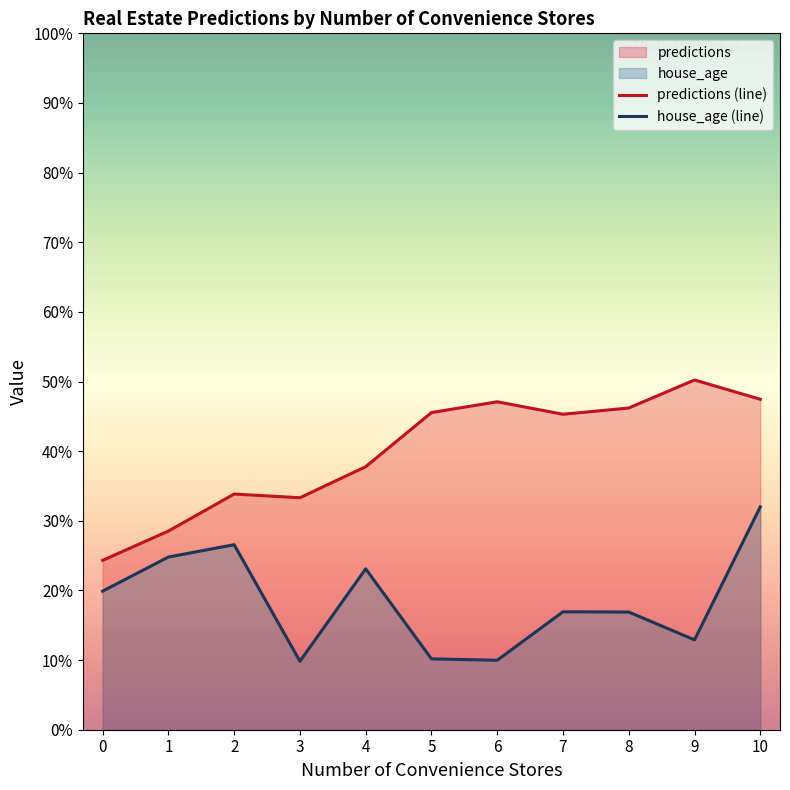

How many lines are shown in the chart?

2